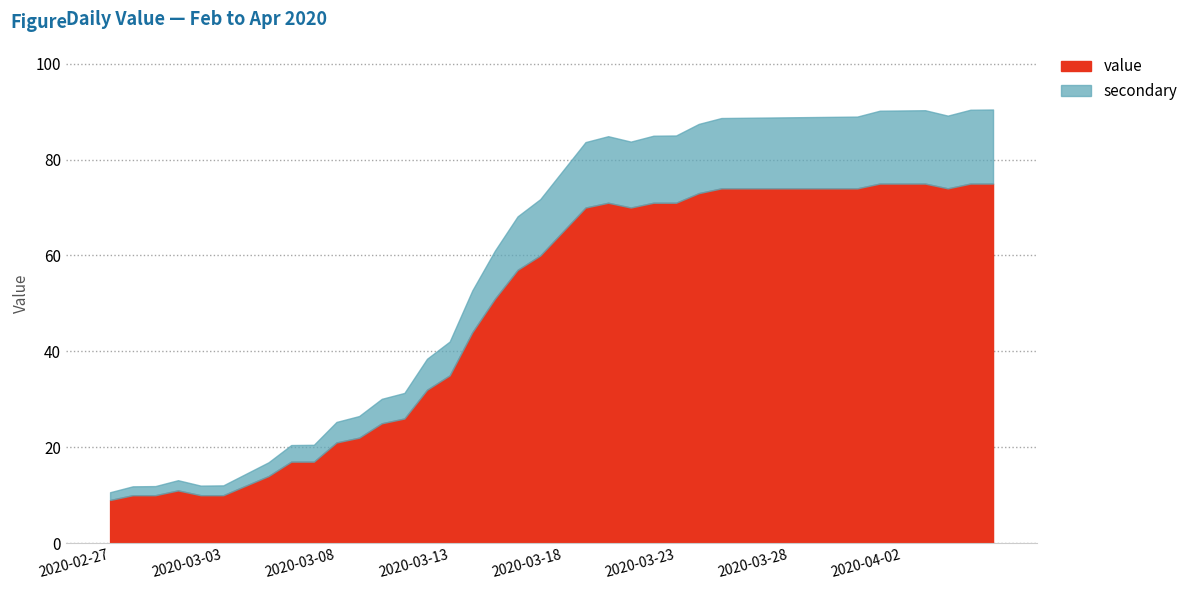

Does the chart have visible grid lines?

Yes